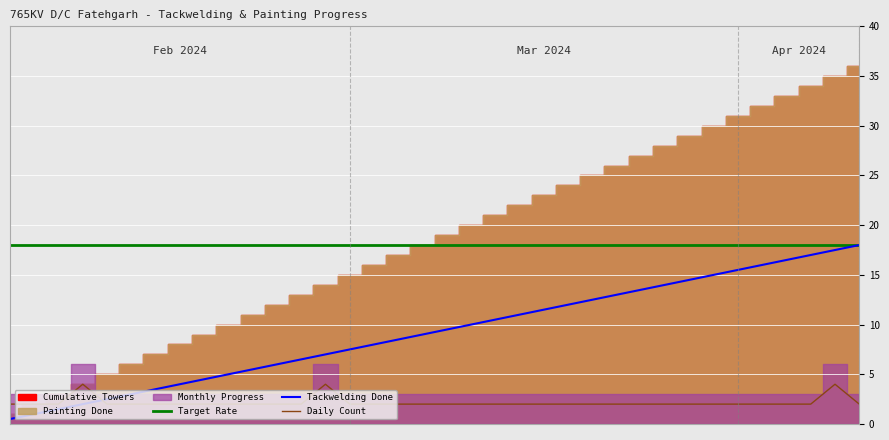

What is the highest value of the Target Rate series?

18.0